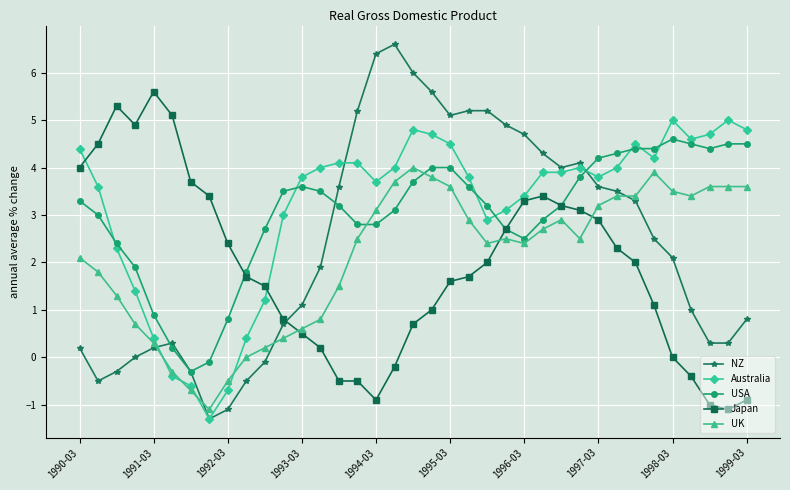

What is the difference between the maximum and minimum values in the Australia series?

6.3